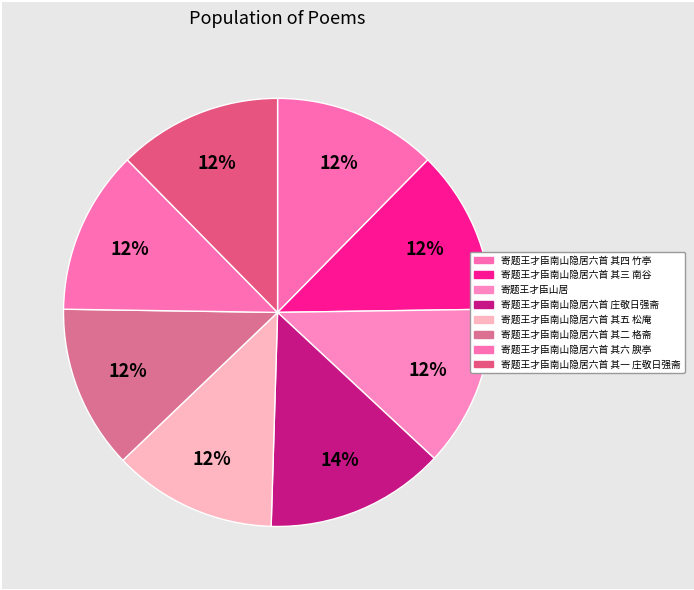

Which slice is the largest?

寄题王才臣南山隐居六首 庄敬日强斋